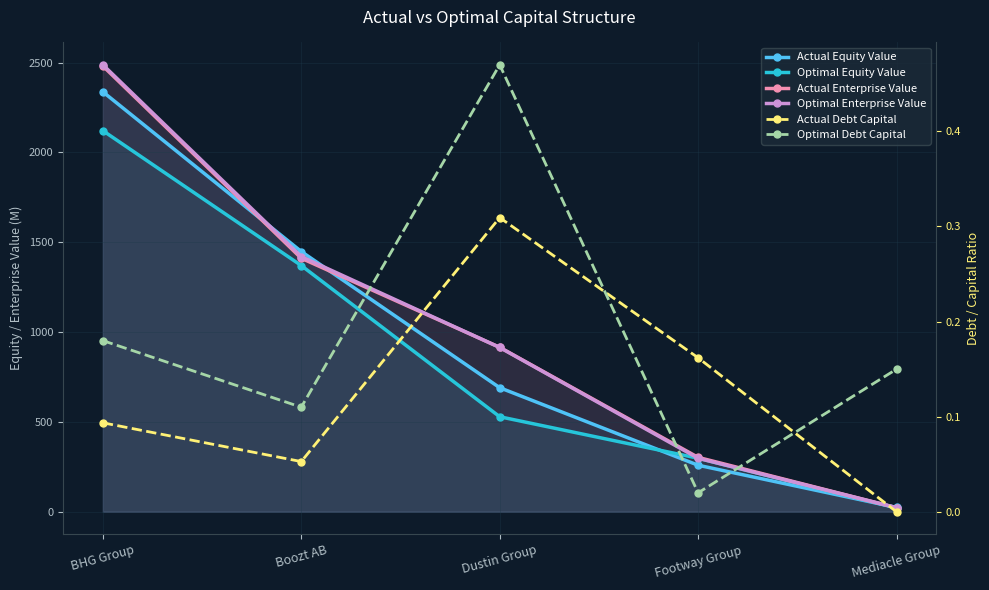

Does the chart display data point markers on the line(s)?

Yes